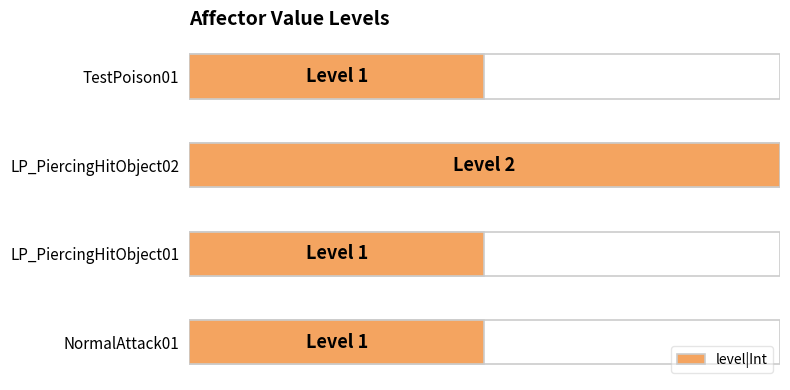

What is the approximate value at TestPoison01?

1